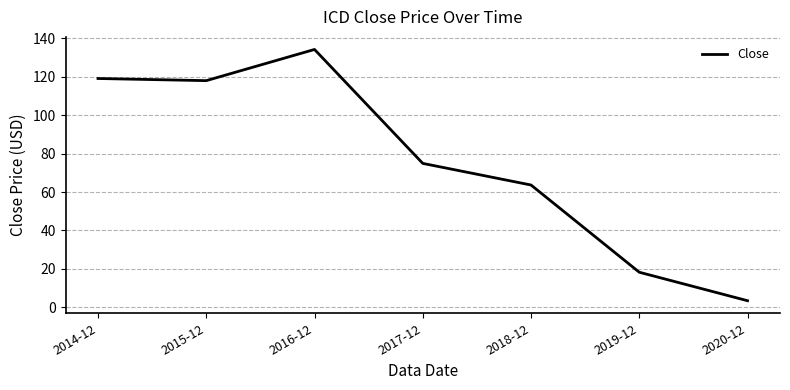

Approximately how many times larger is the value at 2015-12 compared to 2019-12?

6.5